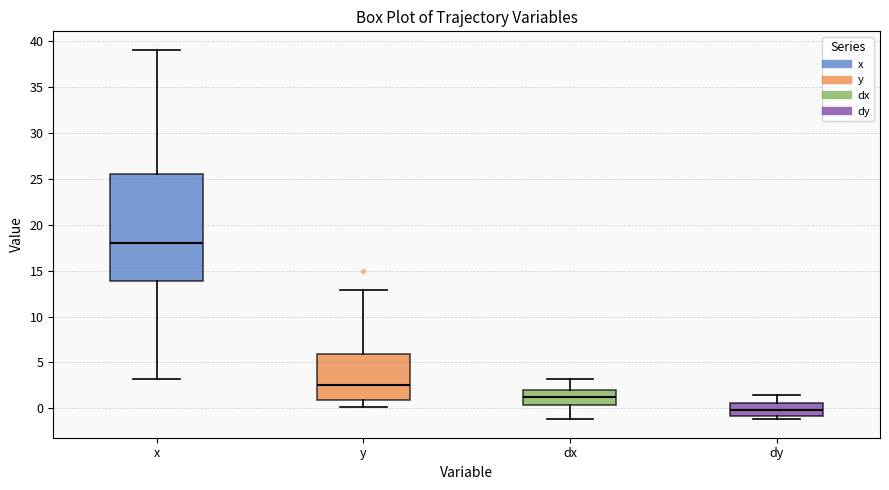

Comparing the boxes themselves (not the whiskers), which one is the tallest?

x